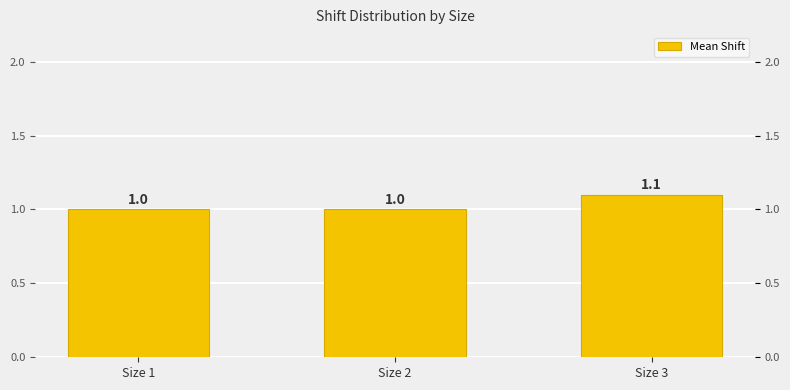

Reading right to left, transcribe all the data shown in this chart.

Size 3=1.1	Size 2=1.0	Size 1=1.0